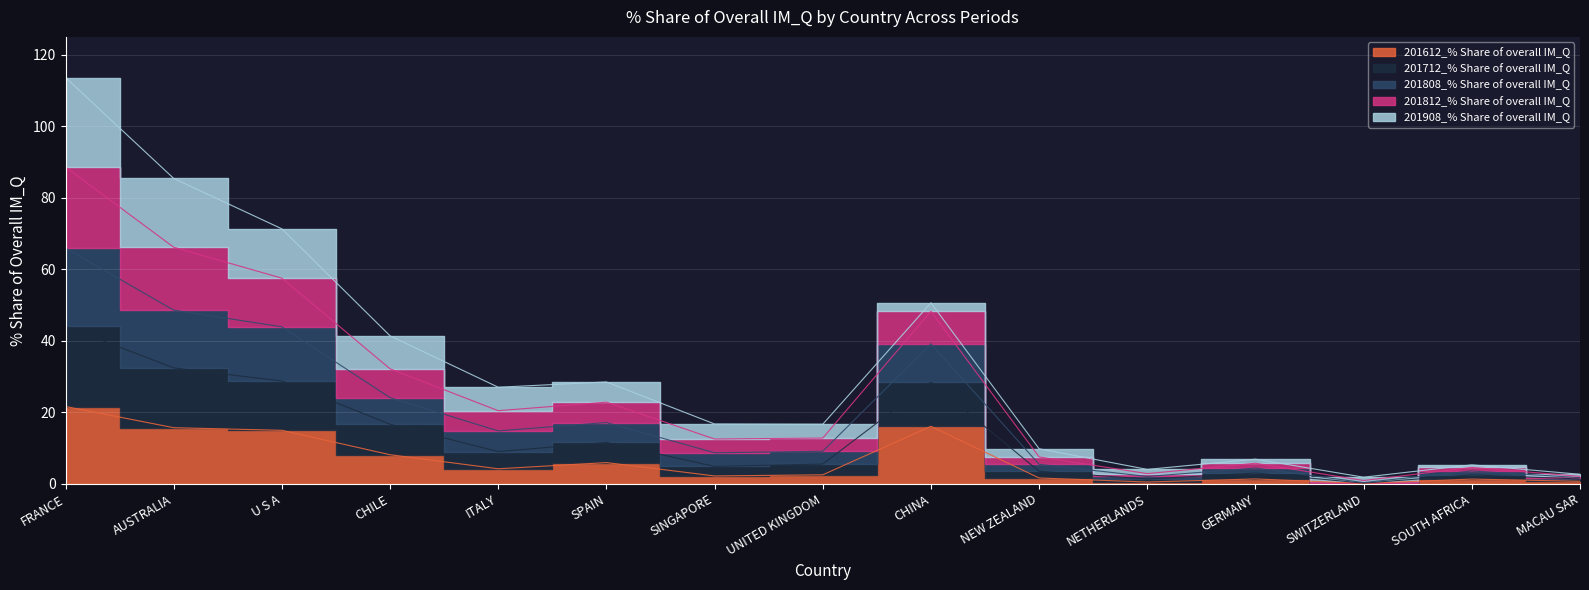

Does the chart display data point markers on the line(s)?

No